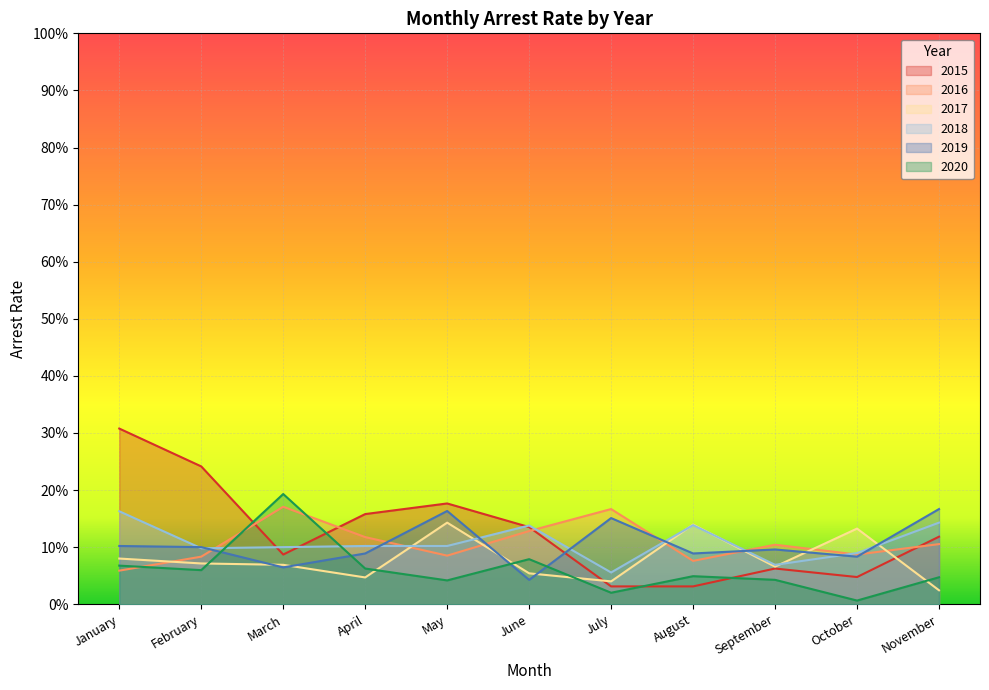

Is the value of arrest_rate_2018 at November greater than the value of arrest_rate_2015 at April?

No